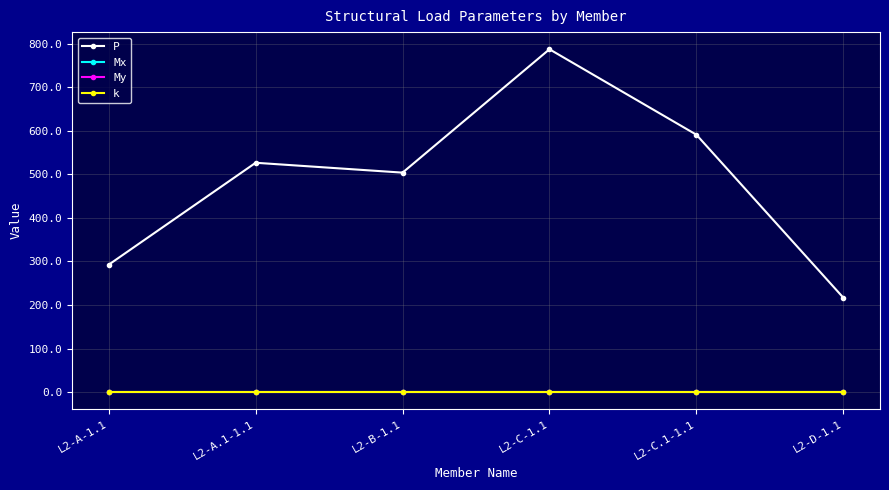

Rank the series at L2-D-1.1 from lowest to highest value.

Mx, My, k, P